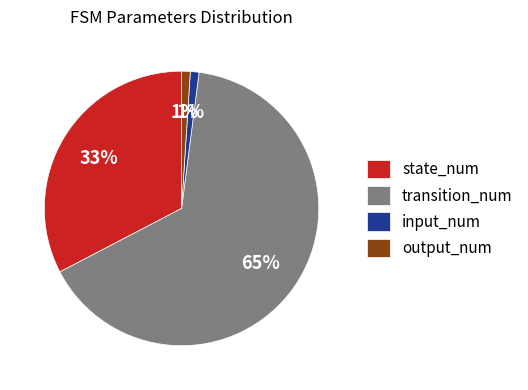

What percentage is the transition_num slice, to the nearest percent?

65%